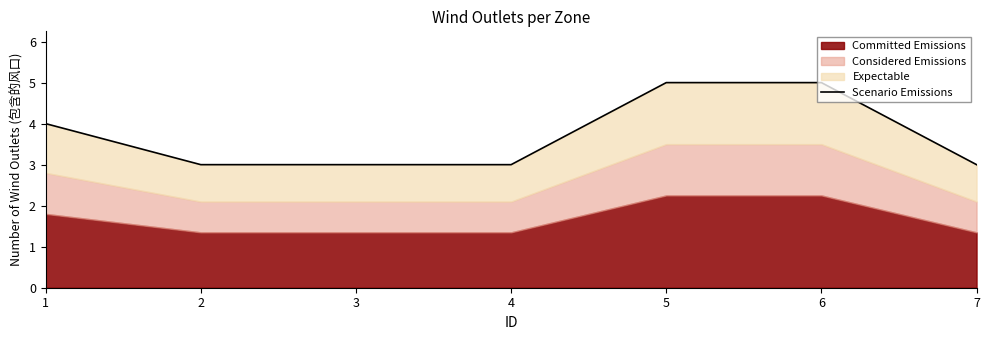

What is the average value?

4